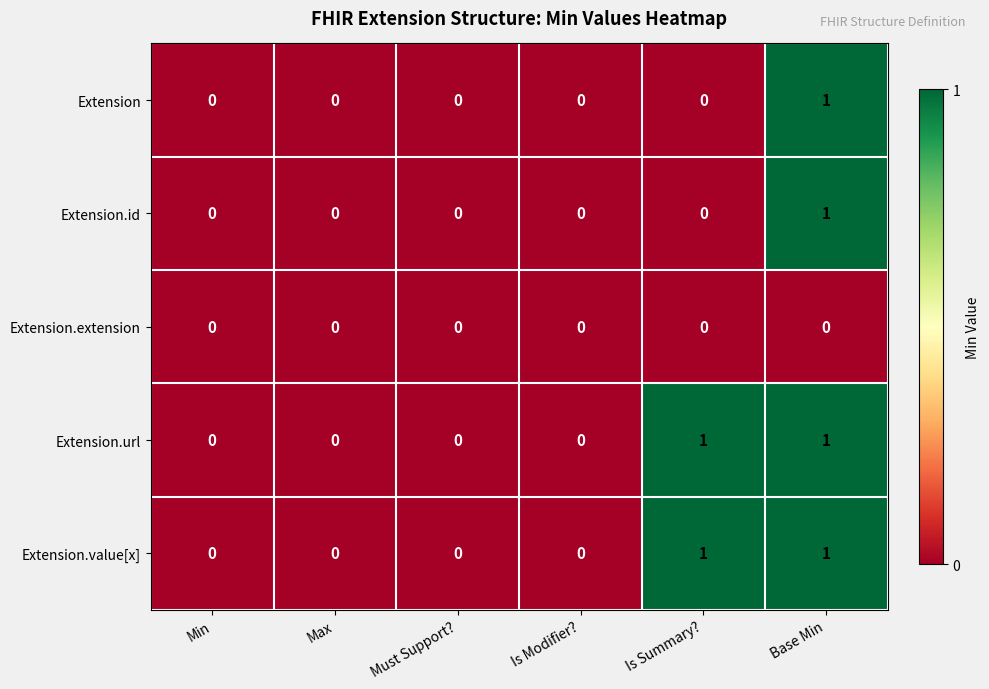

At which label does Extension reach its peak?

Base Min